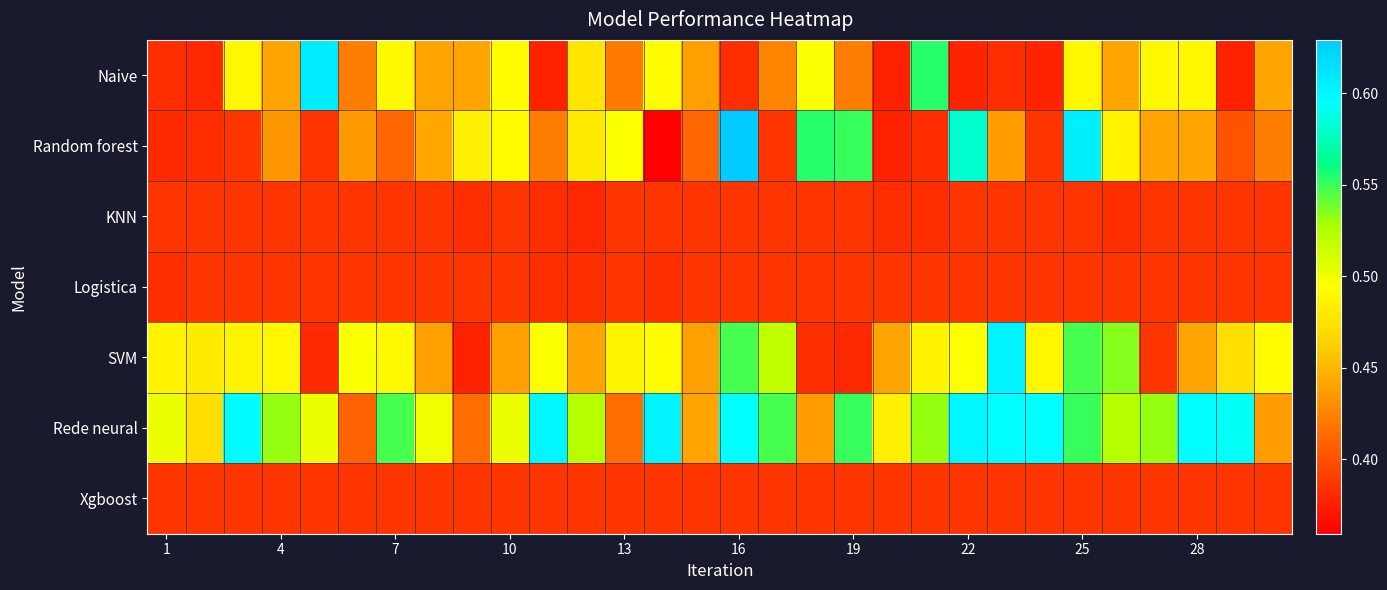

What is the greatest value displayed?

0.6